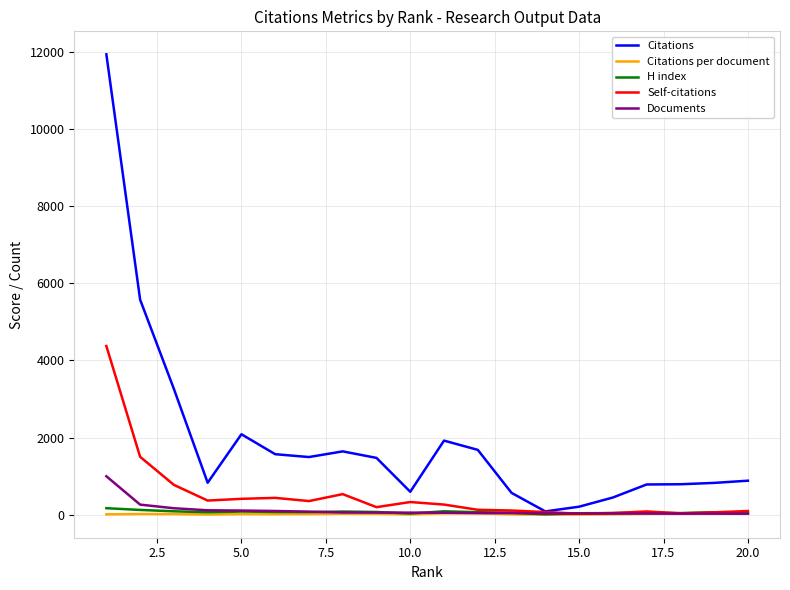

What is the greatest value displayed?

11935.0